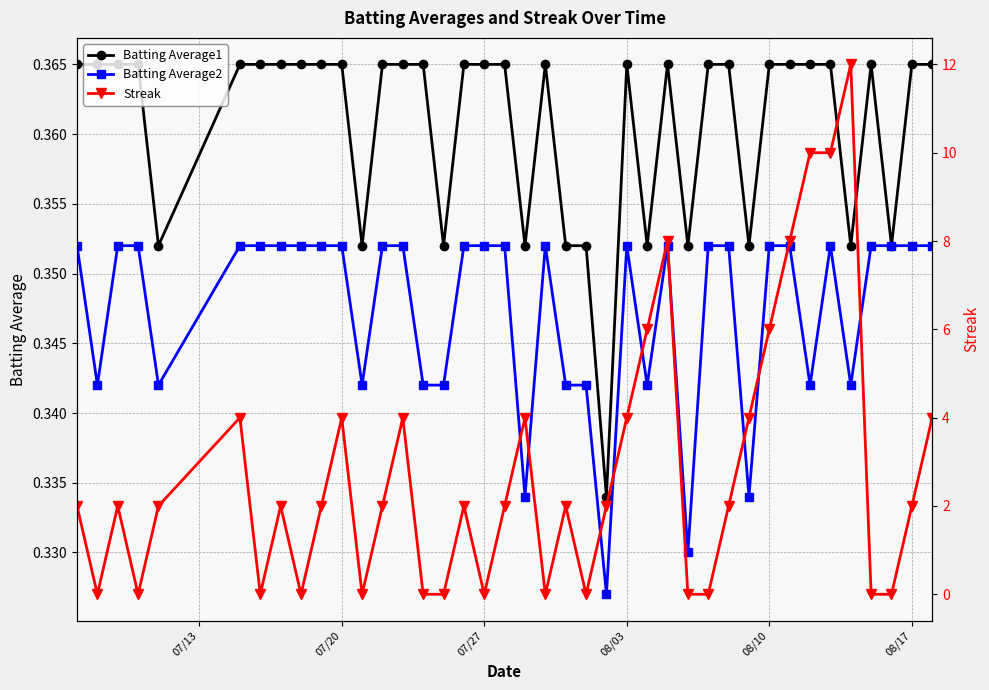

Which series has the largest range (max minus min)?

Streak